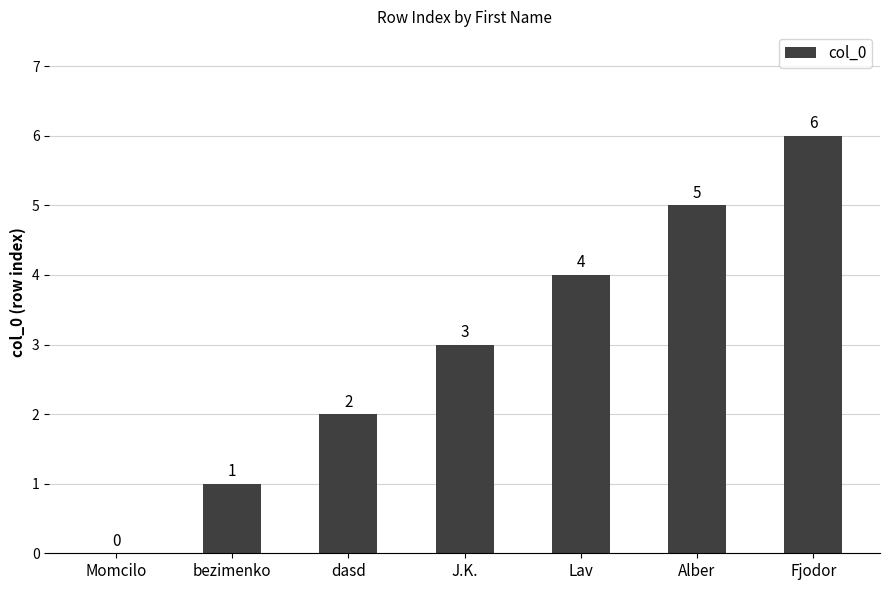

What is the ratio of the value at Lav to the value at dasd?

2.0